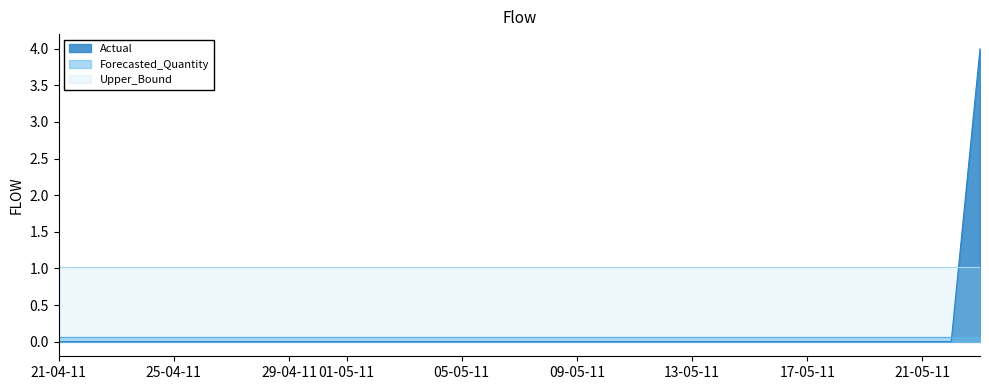

What is the label of the 1st point from the left?

2011-04-21